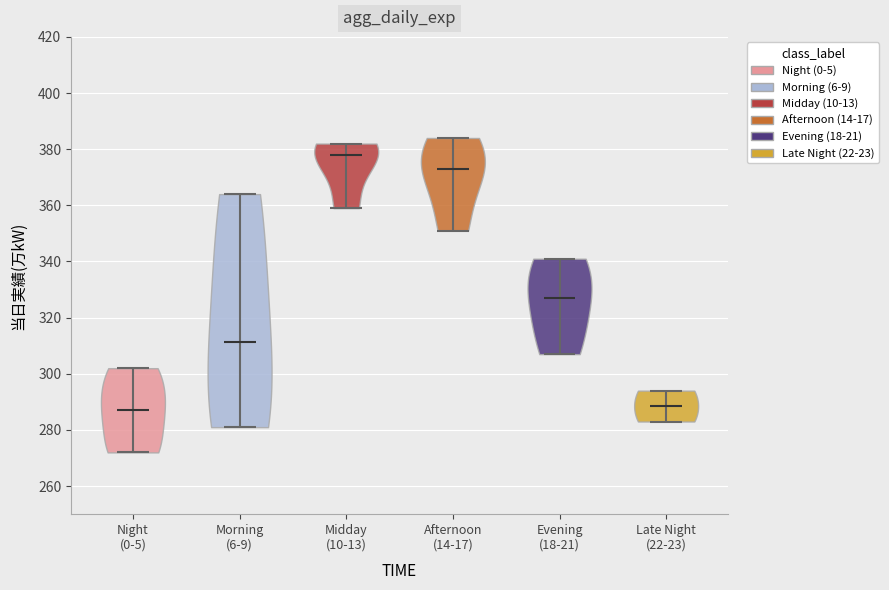

Reading left to right, read every violin against the y-axis: where its median line is, and the lowest and highest points it reaches. The values are not printed on the chart, so give them approximately, as read against the axis.

Night (0-5): median line 288, lowest point 272, highest point 302
Morning (6-9): median line 312, lowest point 282, highest point 364
Midday (10-13): median line 378, lowest point 360, highest point 382
Afternoon (14-17): median line 374, lowest point 352, highest point 384
Evening (18-21): median line 328, lowest point 308, highest point 342
Late Night (22-23): median line 288, lowest point 284, highest point 294